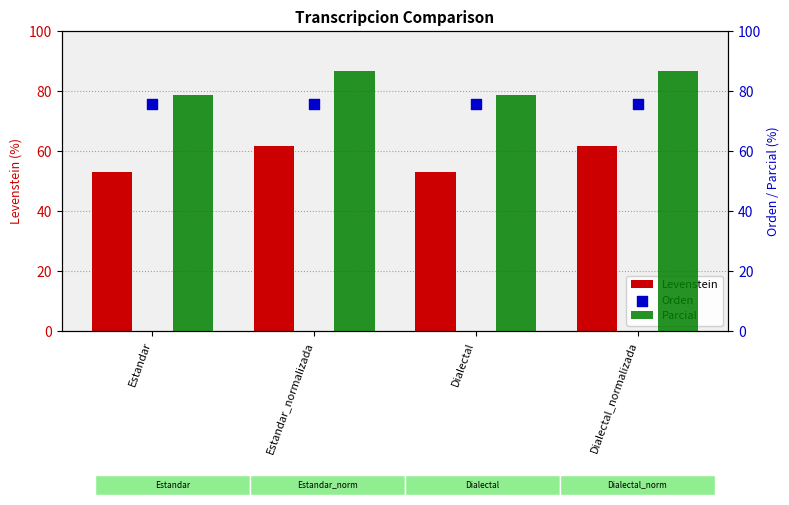

Which series reaches the maximum Y coordinate?

Parcial